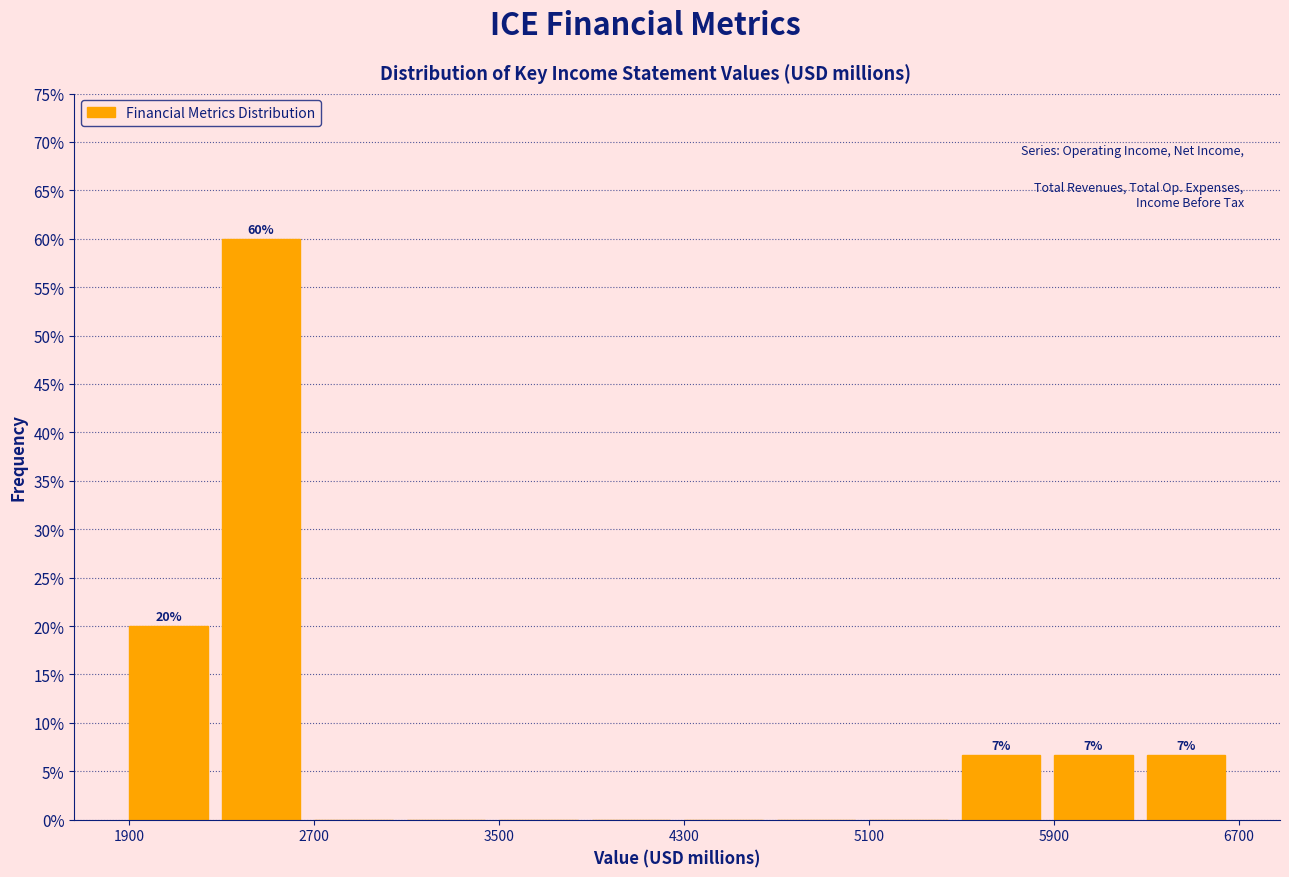

Over which range of the x-axis is the bar tallest?

2300 to 2700